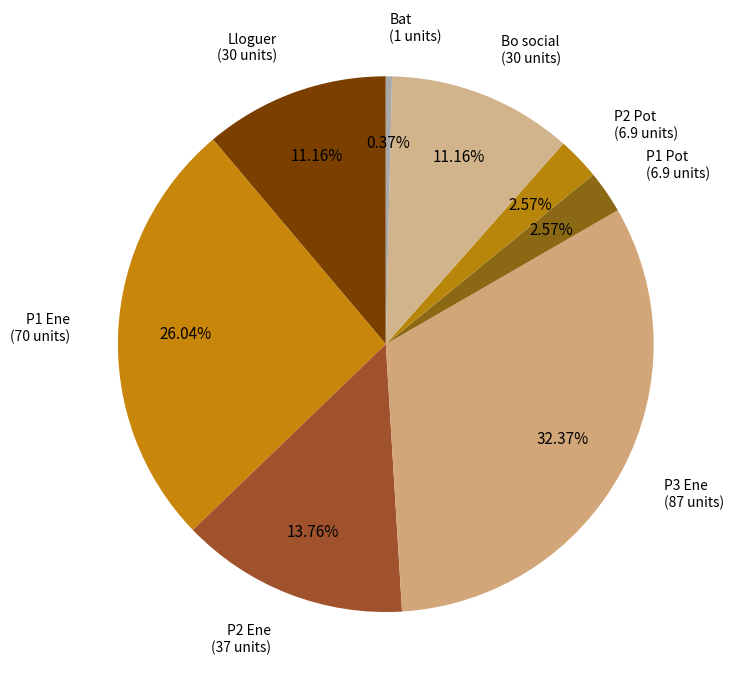

Is it true that P2 Ene is 14% of the pie?

True